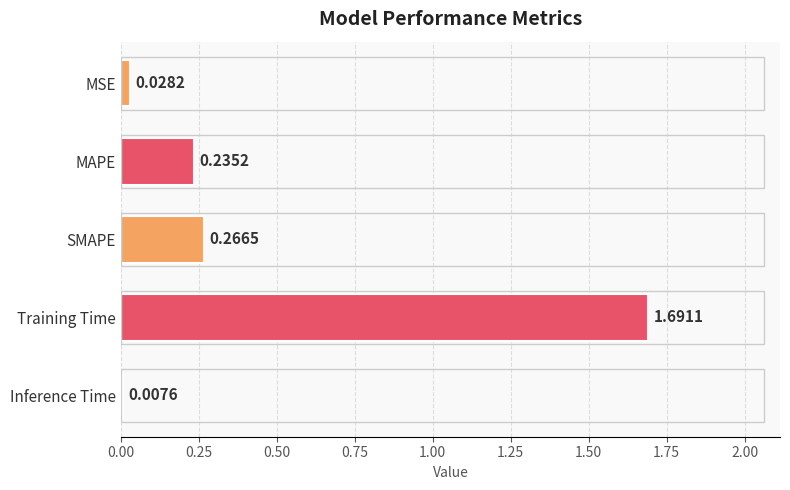

What is the average value?

0.4